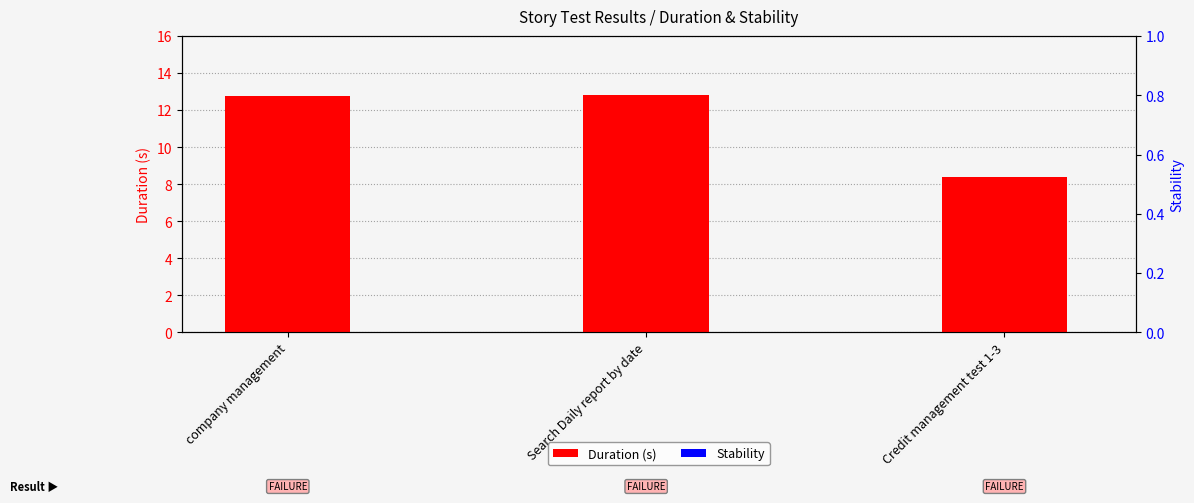

Reading right to left, transcribe all the data shown in this chart.

Duration (s): 8.4	12.8	12.8
Stability: 0.0	0.0	0.0